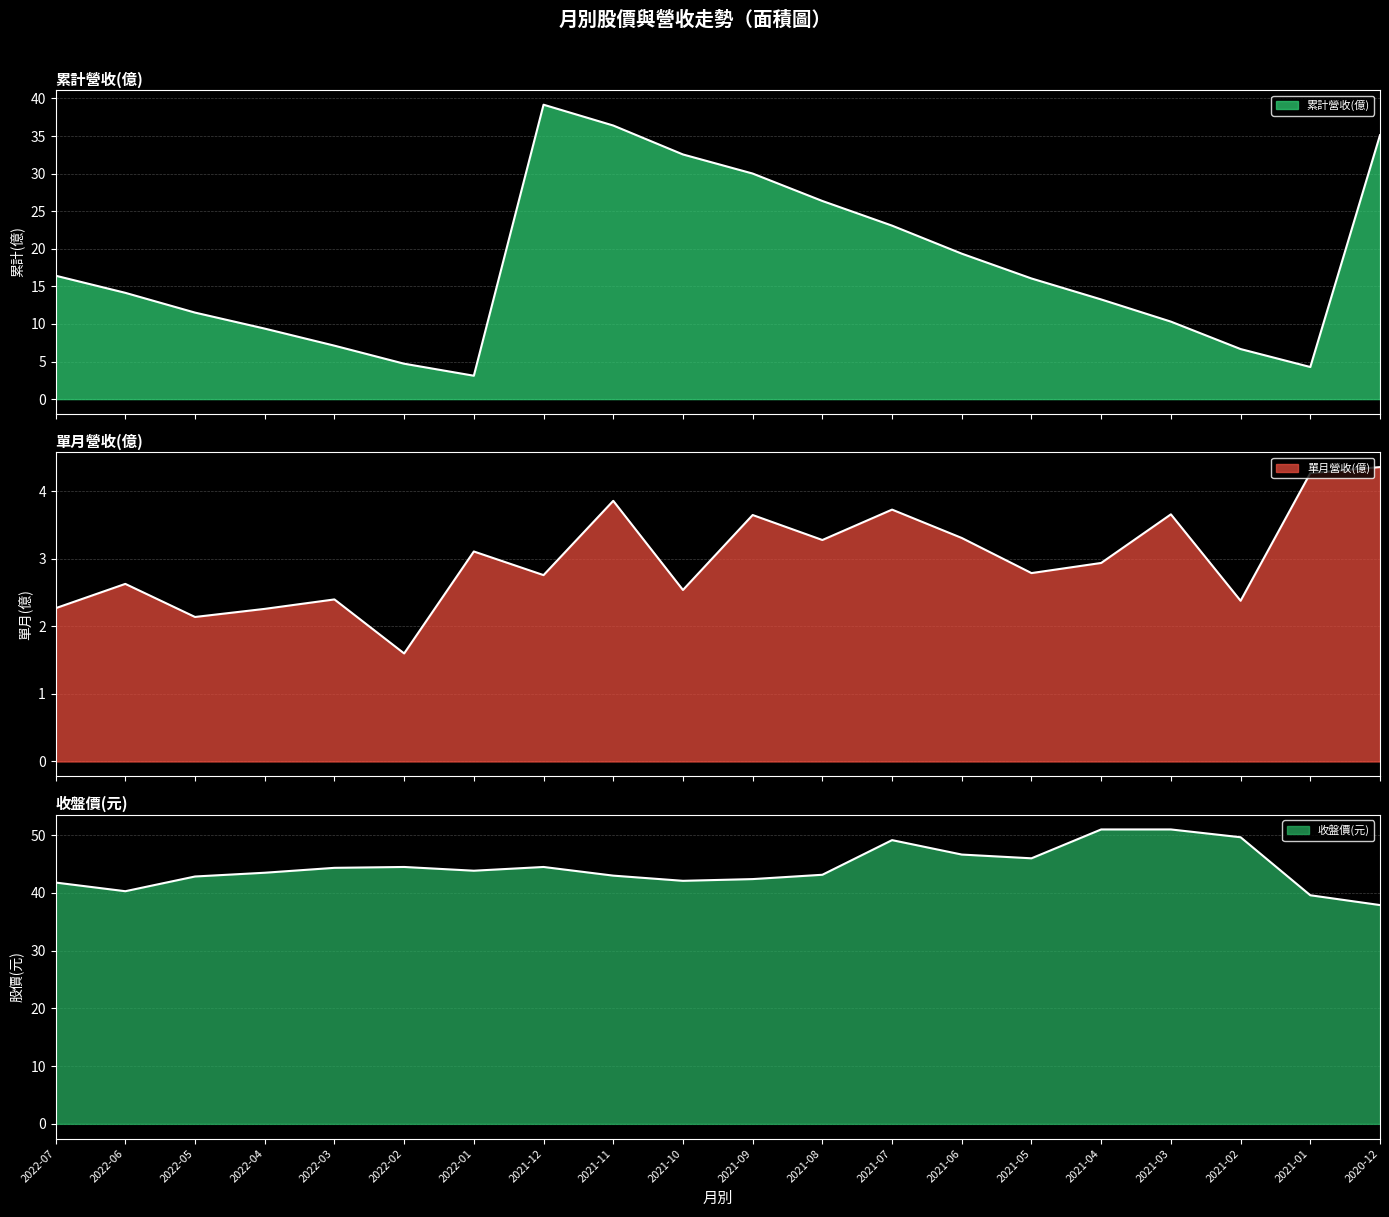

How many interior local valleys does the 收盤價(元) series have?

4